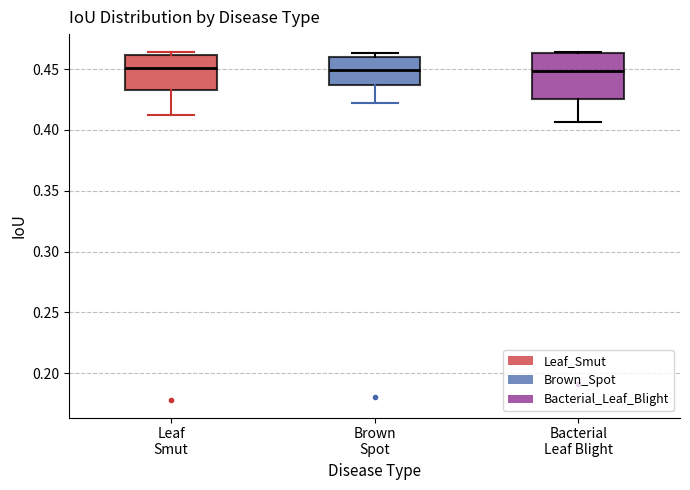

Reading left to right, transcribe this box plot: for each box, give where its median line is, the range the box spans, and where its two whiskers end, as read against the y-axis. The values are not printed on the chart, so give them approximately, as read against the axis.

Leaf Smut: median 0.450, box 0.435 to 0.460, whiskers 0.410 to 0.465
Brown Spot: median 0.450, box 0.435 to 0.460, whiskers 0.420 to 0.465
Bacterial Leaf Blight: median 0.450, box 0.425 to 0.465, whiskers 0.405 to 0.465 (just above the box's upper edge)